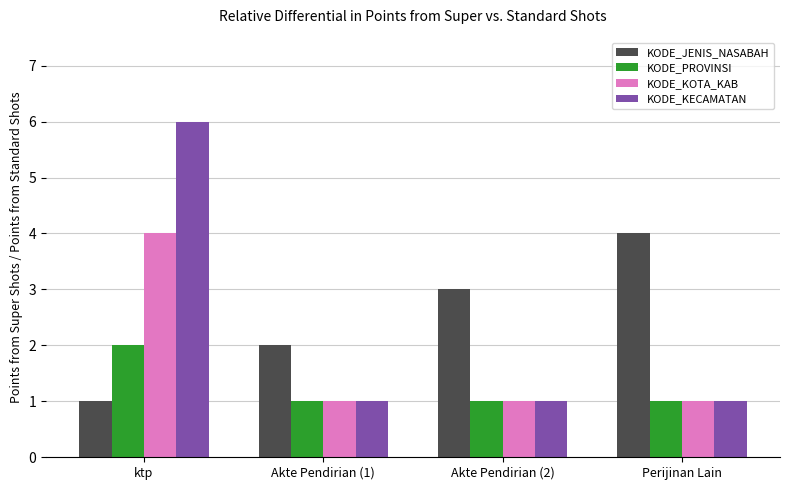

List the labels in order of KODE_JENIS_NASABAH value, largest first.

Perijinan Lain, Akte Pendirian (2), Akte Pendirian (1), ktp